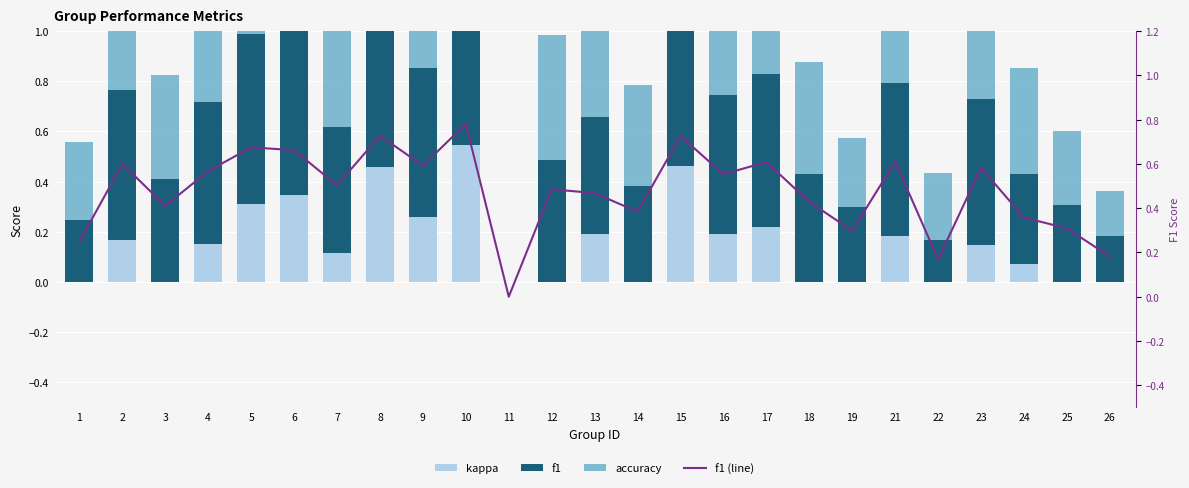

Count the f1 (line) values in the range 0 to 1.

25